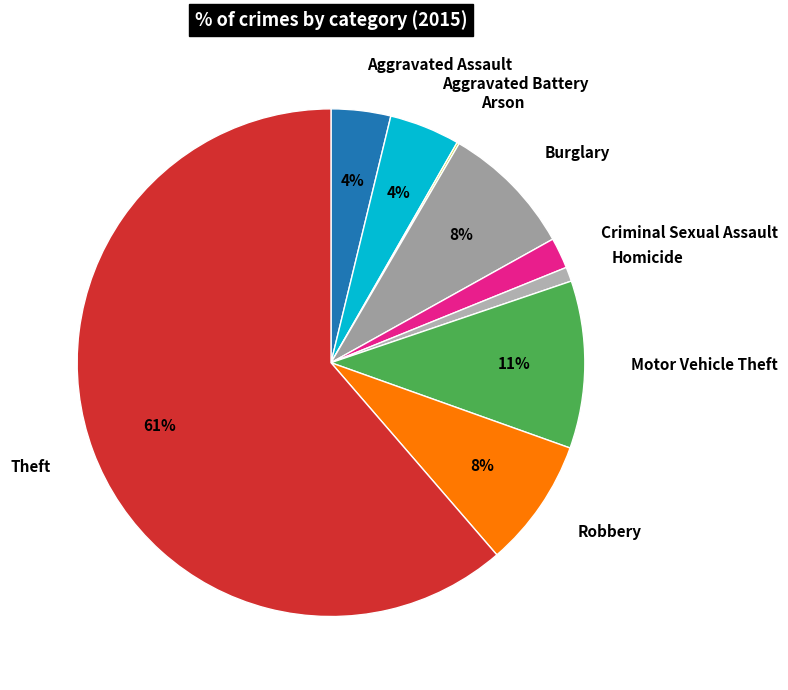

What percentage is the Burglary slice, to the nearest percent?

8%